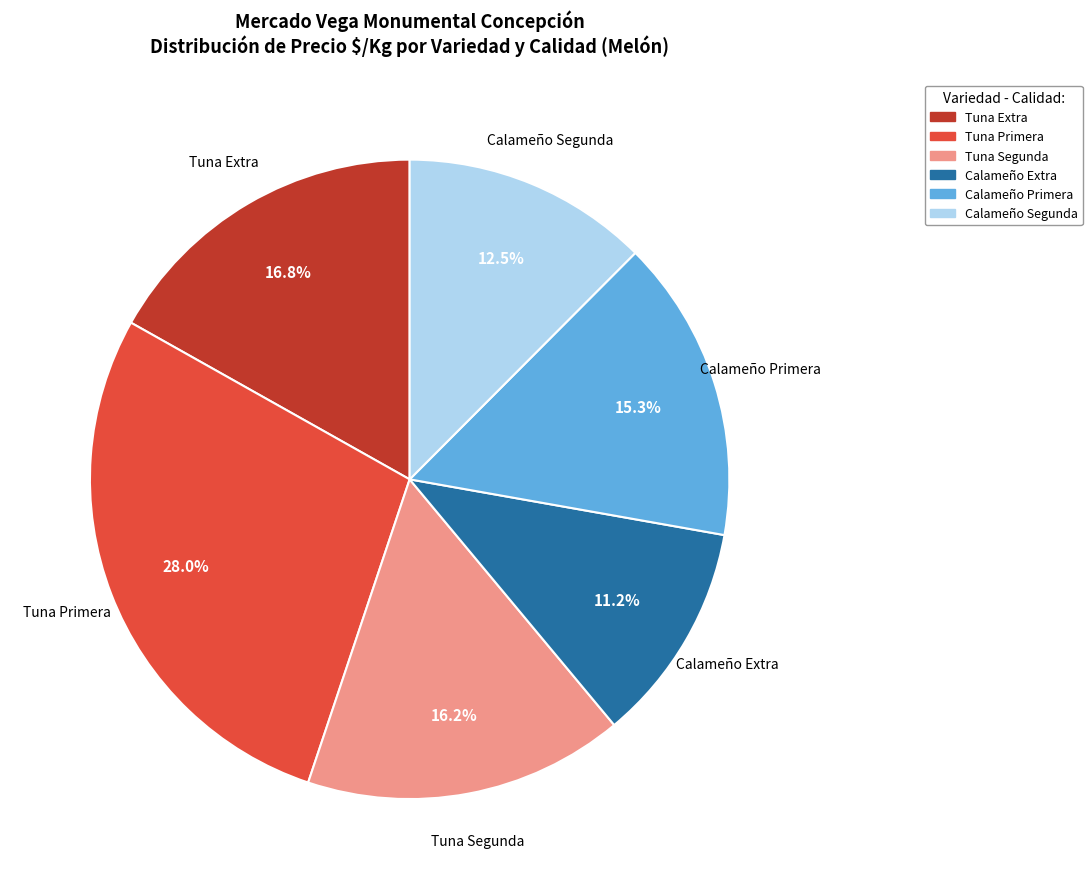

Approximately how many times larger is the value at Calameño Extra compared to Calameño Primera?

0.7